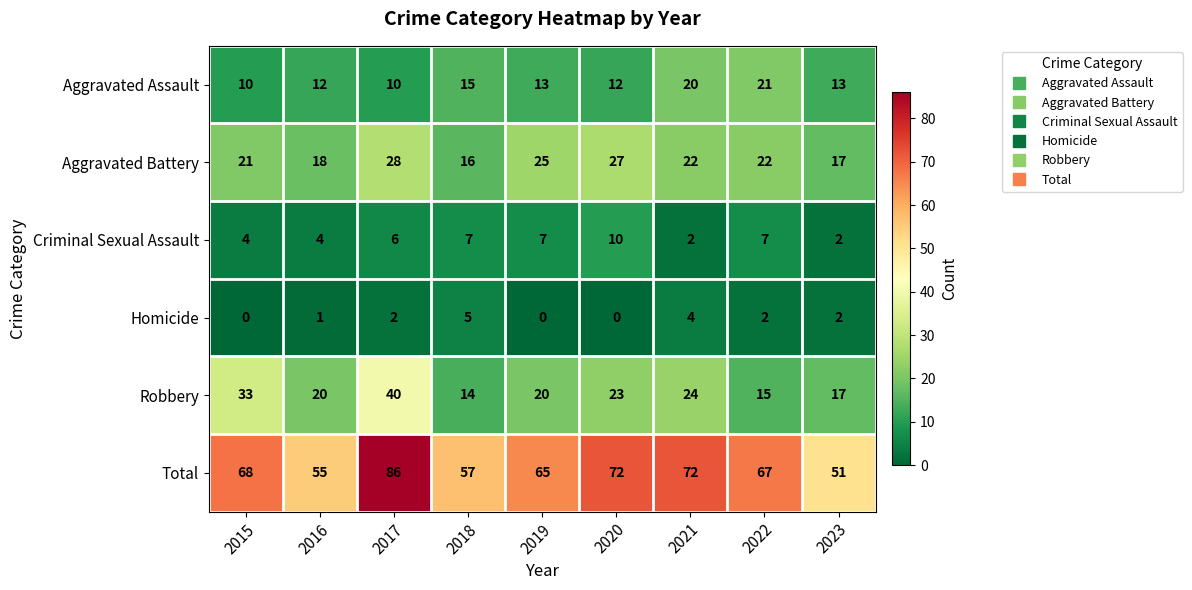

The value of Criminal Sexual Assault at 2022 is 7. True or false?

True